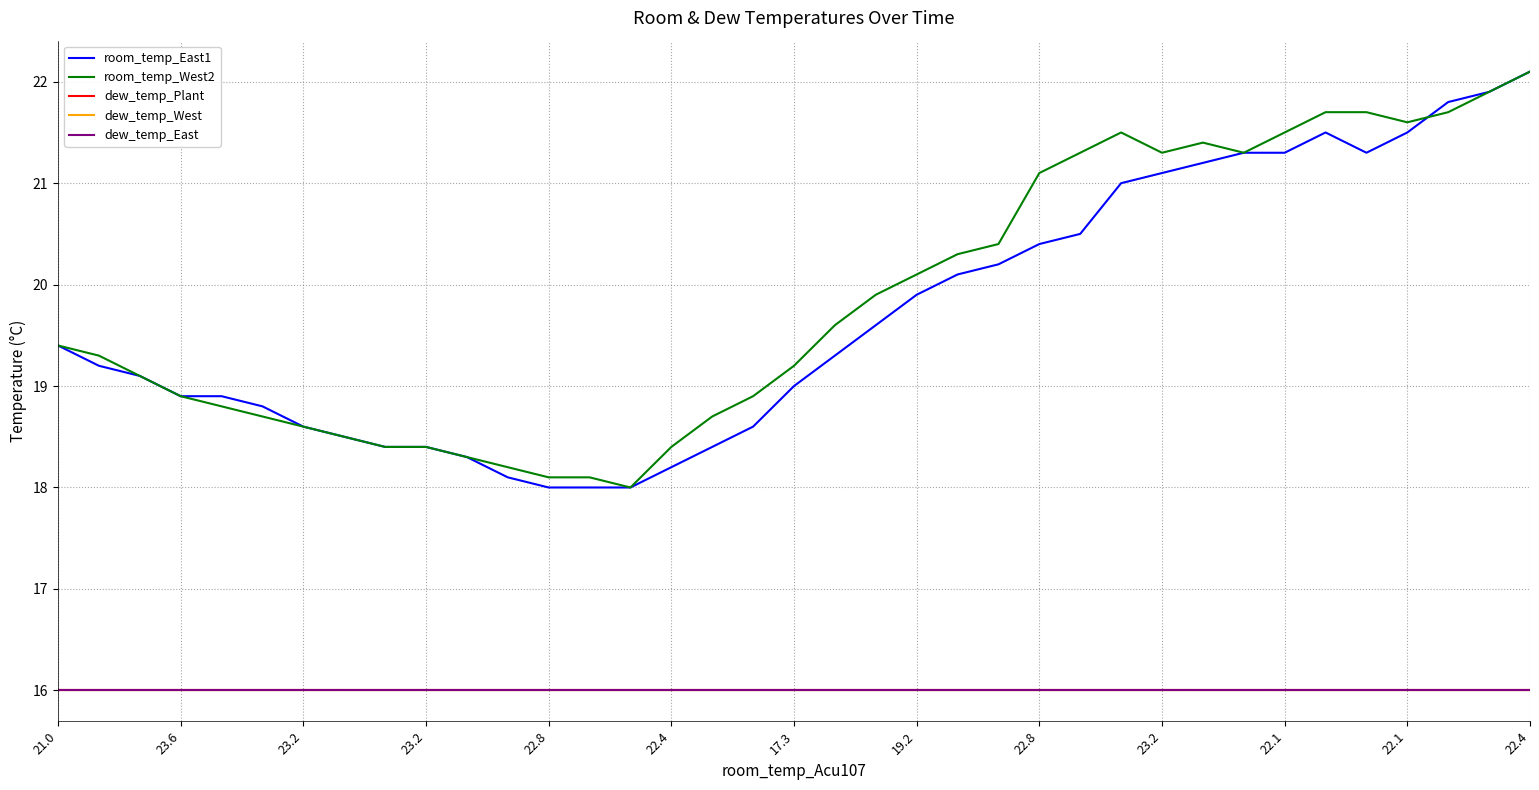

Is this an area chart (filled region under the line)?

No